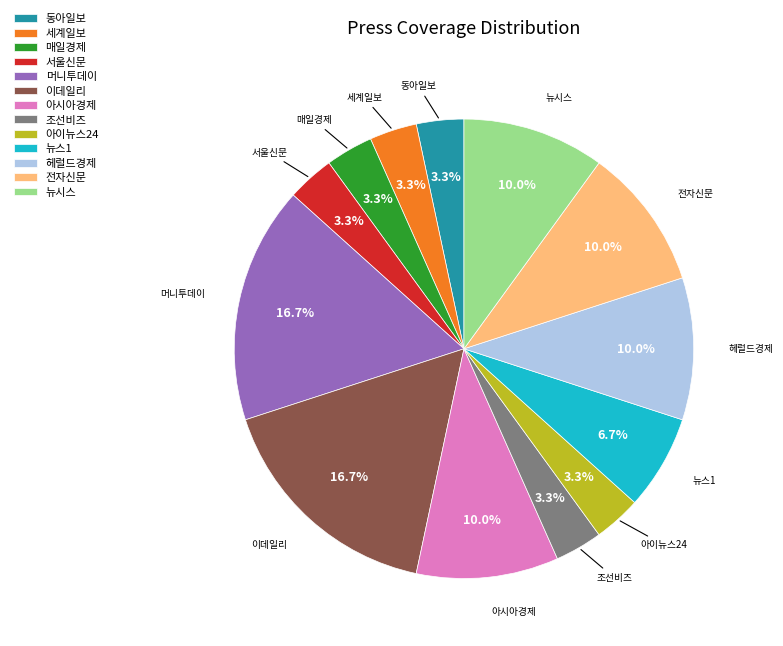

How many segments does this pie chart have?

13